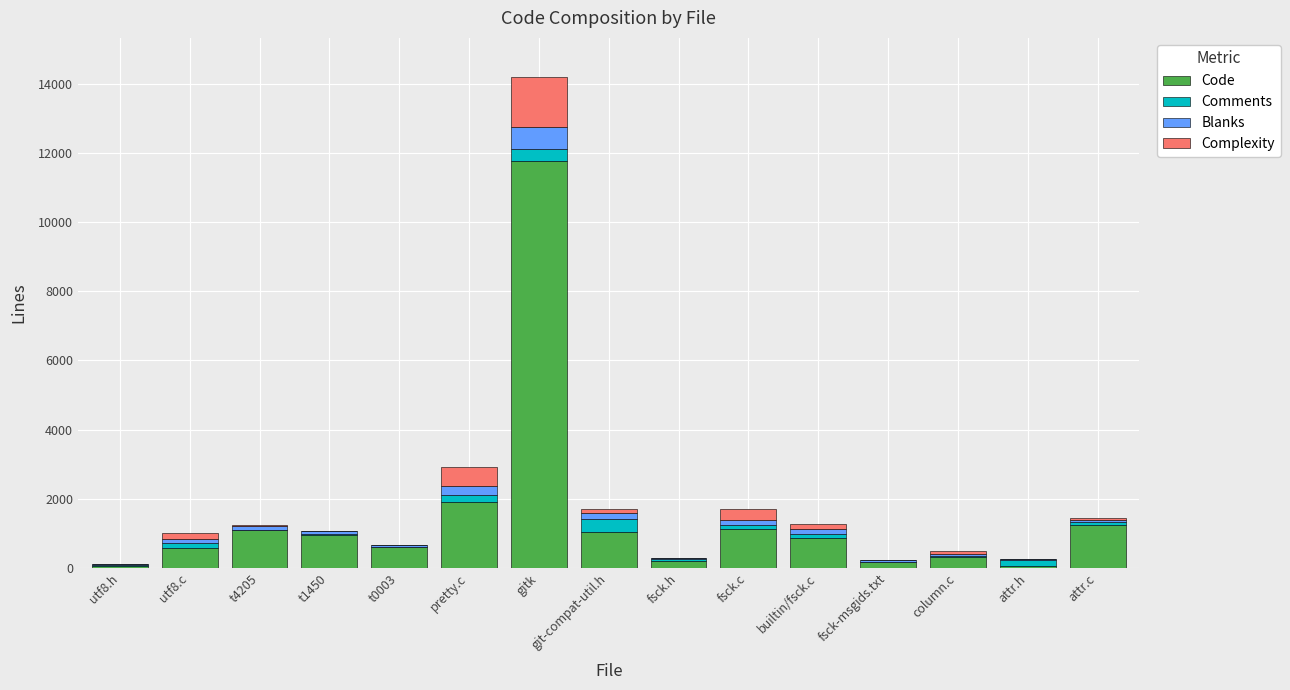

Which category has the highest value in the Code series?

gitk